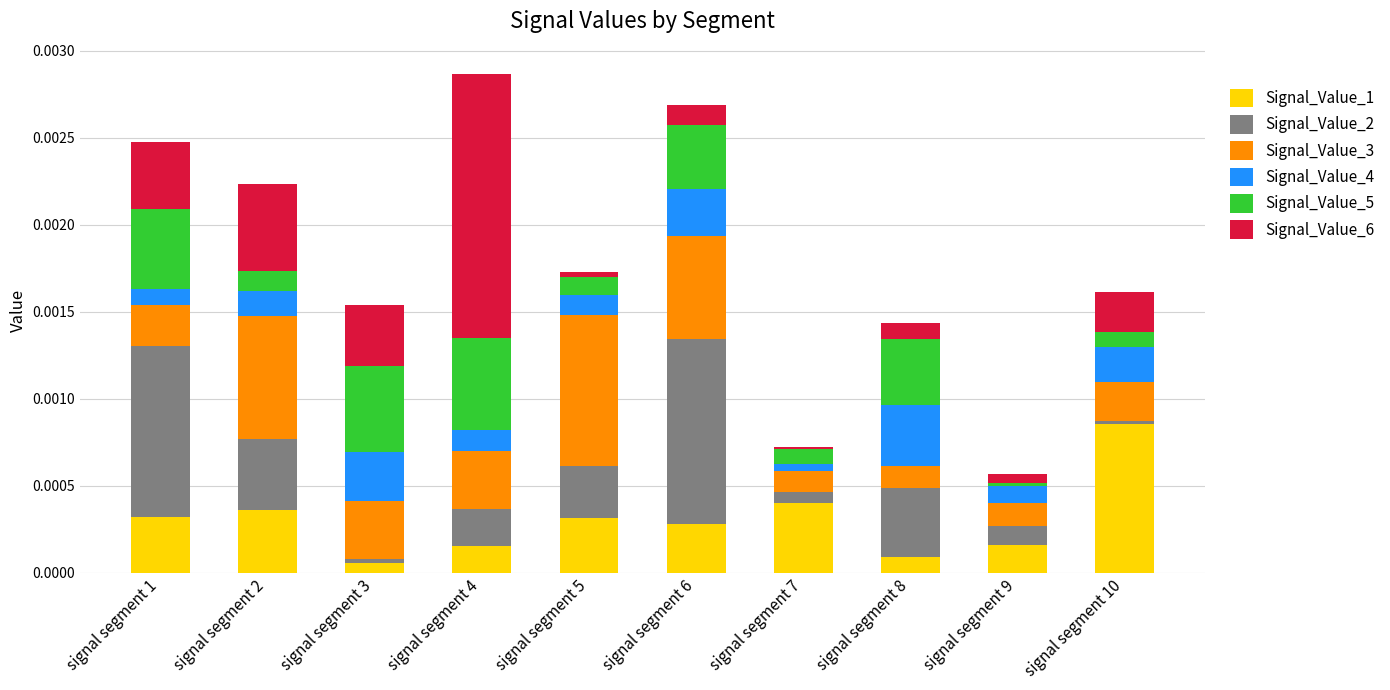

At which label does Signal_Value_1 reach its peak?

signal segment 10